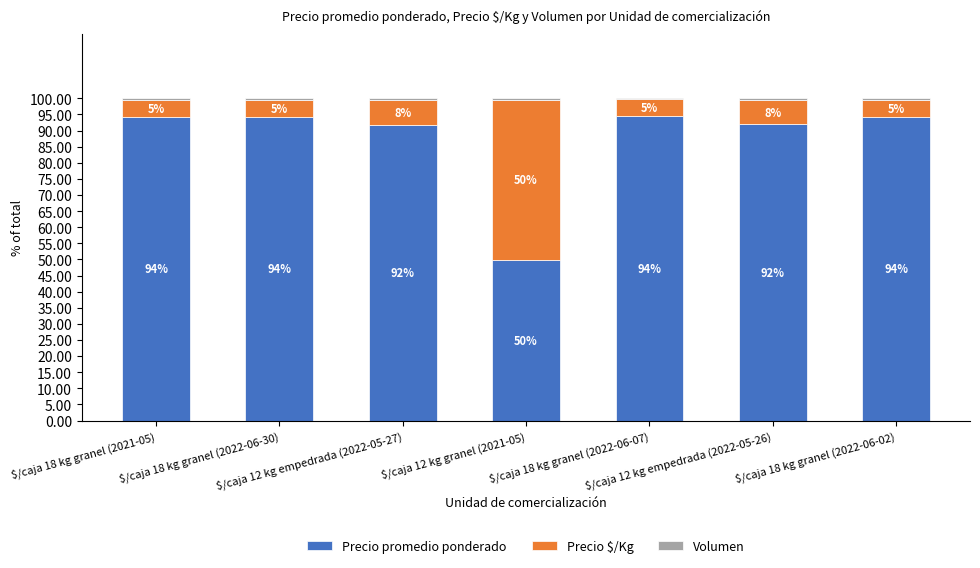

Does the chart contain stacked bars?

Yes